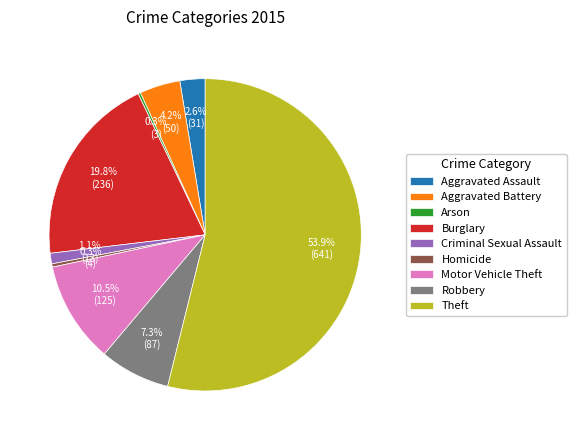

To the nearest percent, what portion does Criminal Sexual Assault represent?

1%